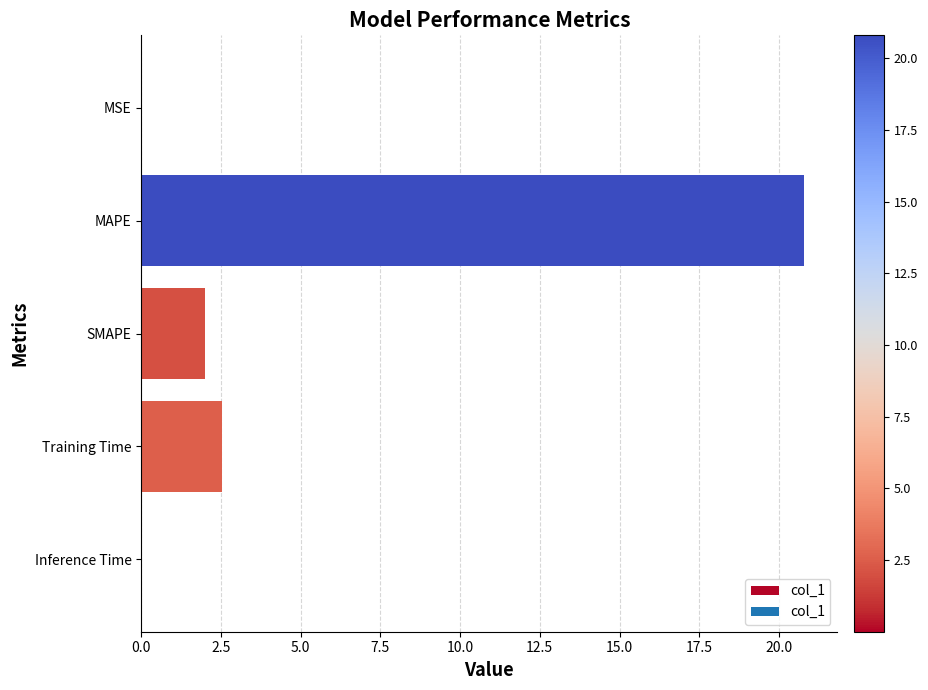

Read the value at SMAPE.

2.0